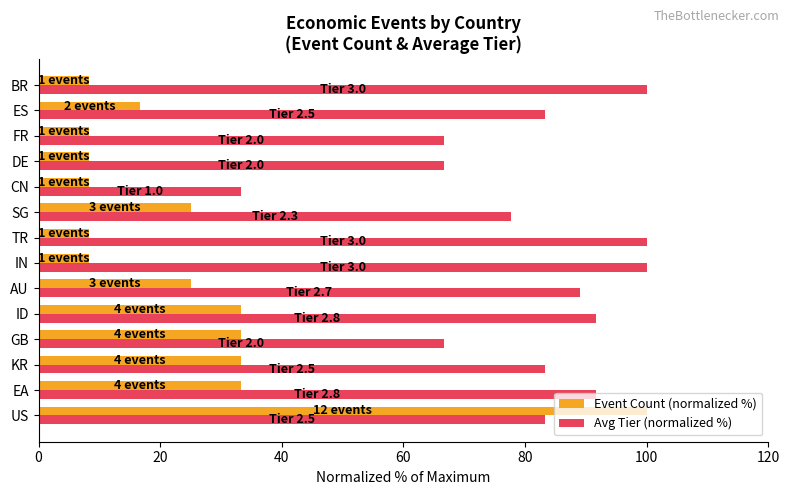

Which series has the widest spread of values?

Event Count (normalized %)